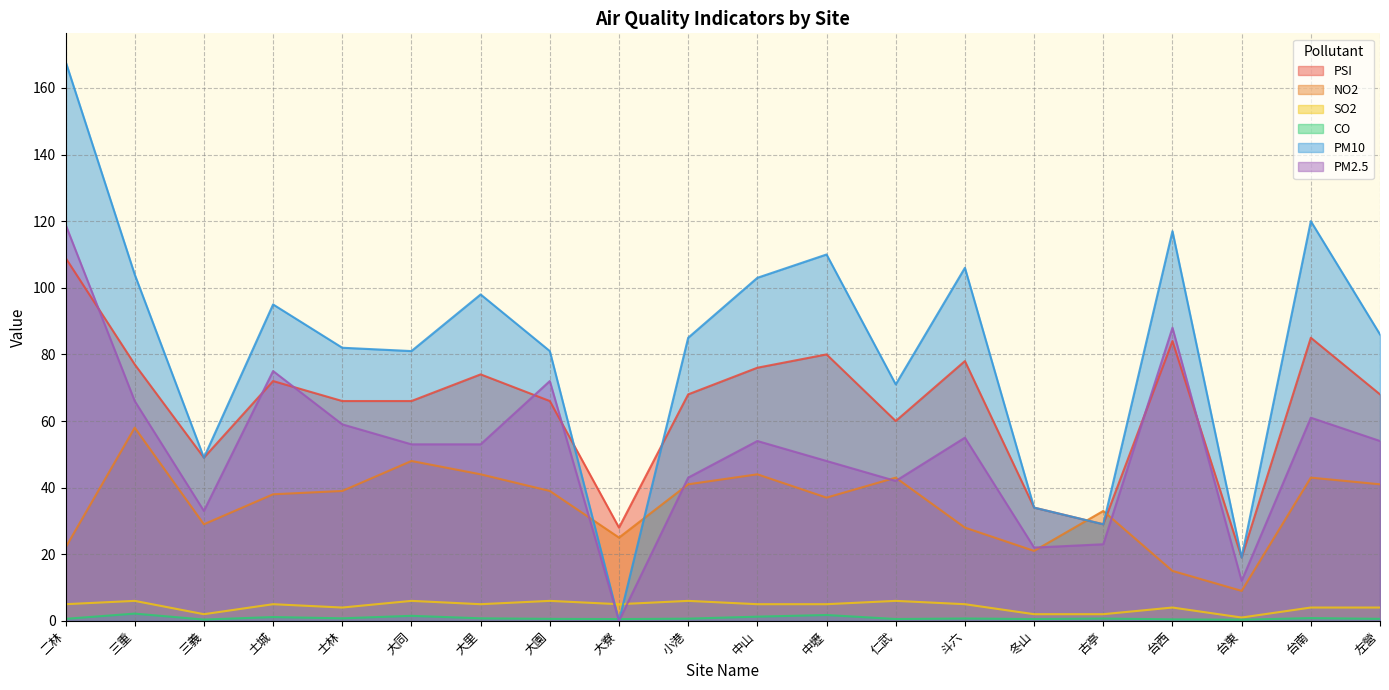

What is the label of the 20th point from the right?

二林